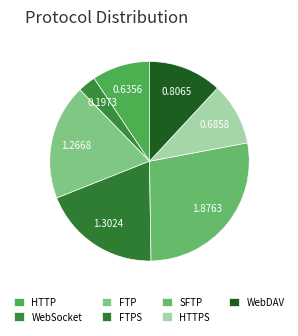

How many segments does this pie chart have?

7